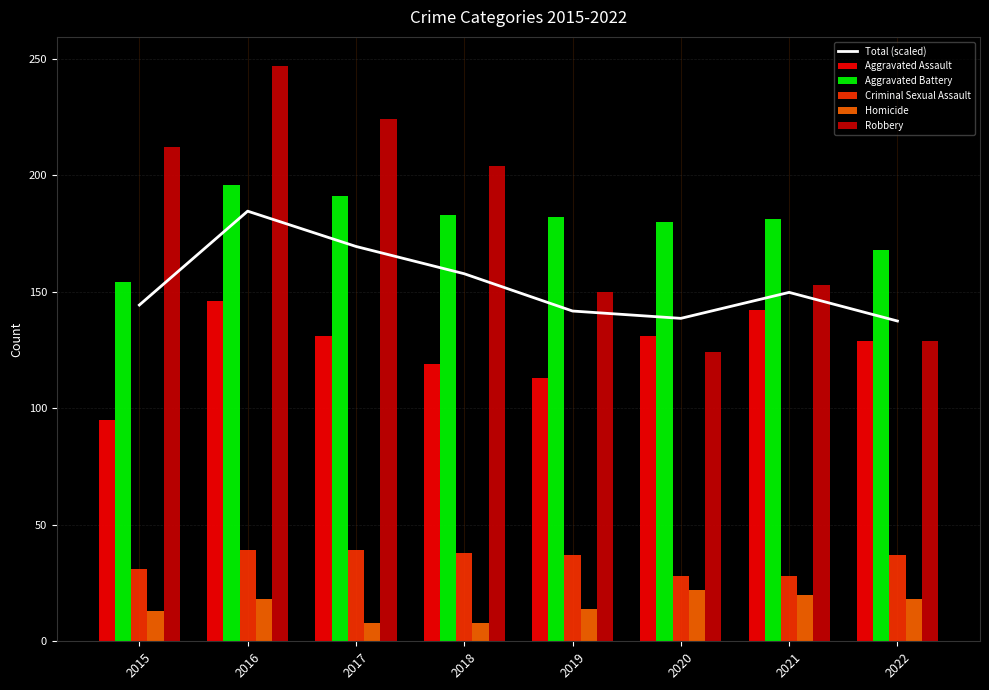

Which category has the highest value across all series?

2016